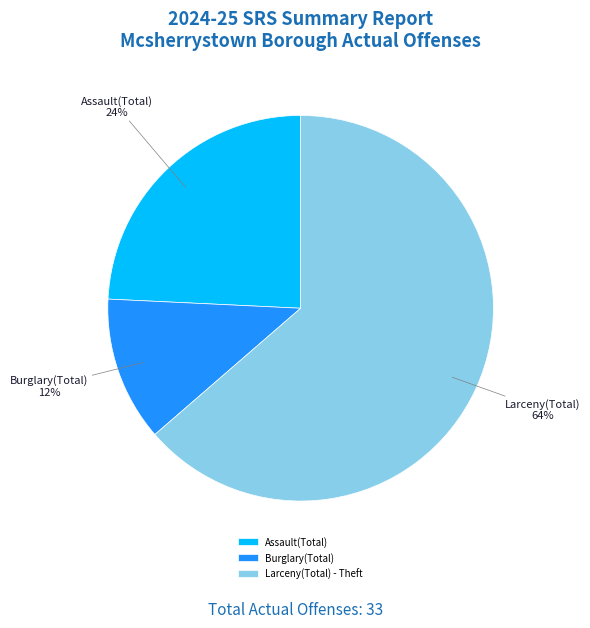

The Burglary(Total) slice represents 1% of the pie. True or false?

False